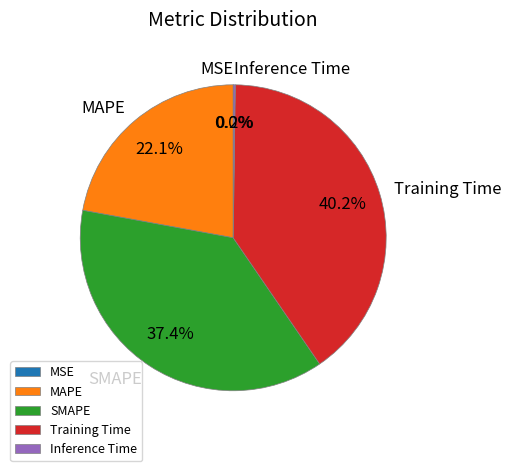

Which slice is the largest?

Training Time